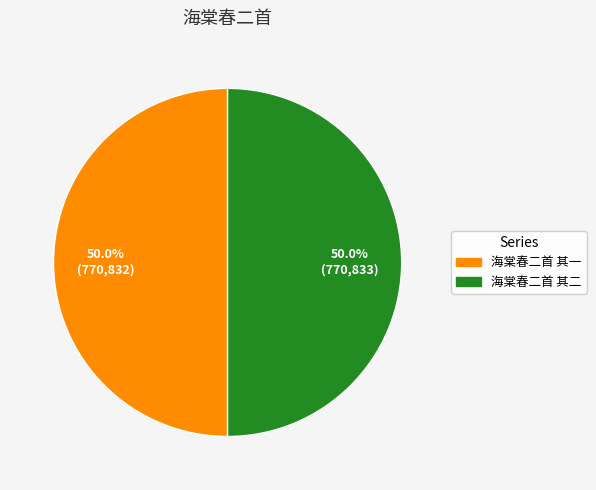

Is the sum of 海棠春二首 其二 and 海棠春二首 其一 greater than half?

Yes